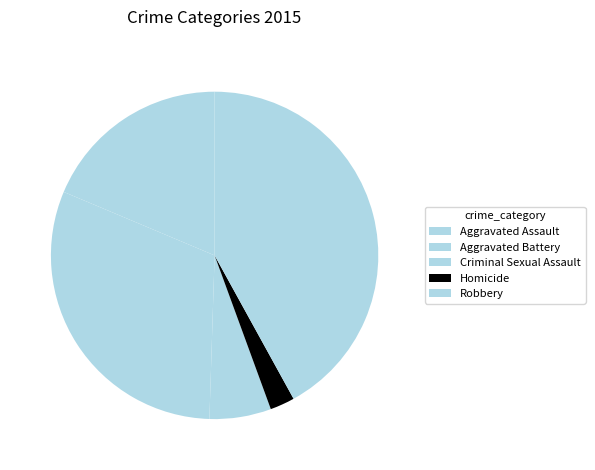

Count the number of slices in the pie.

5